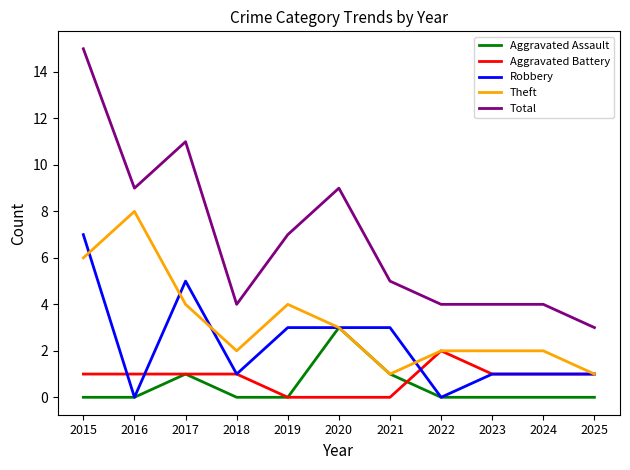

The Theft series shows 2 at 2015. True or false?

False